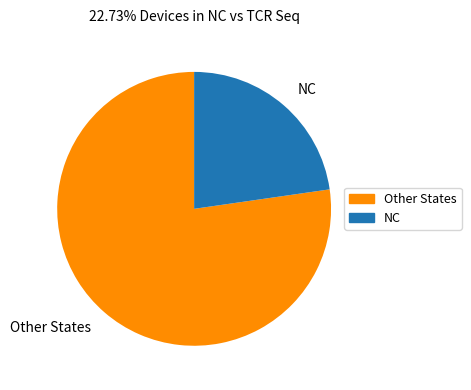

Is it true that NC is 23% of the pie?

True